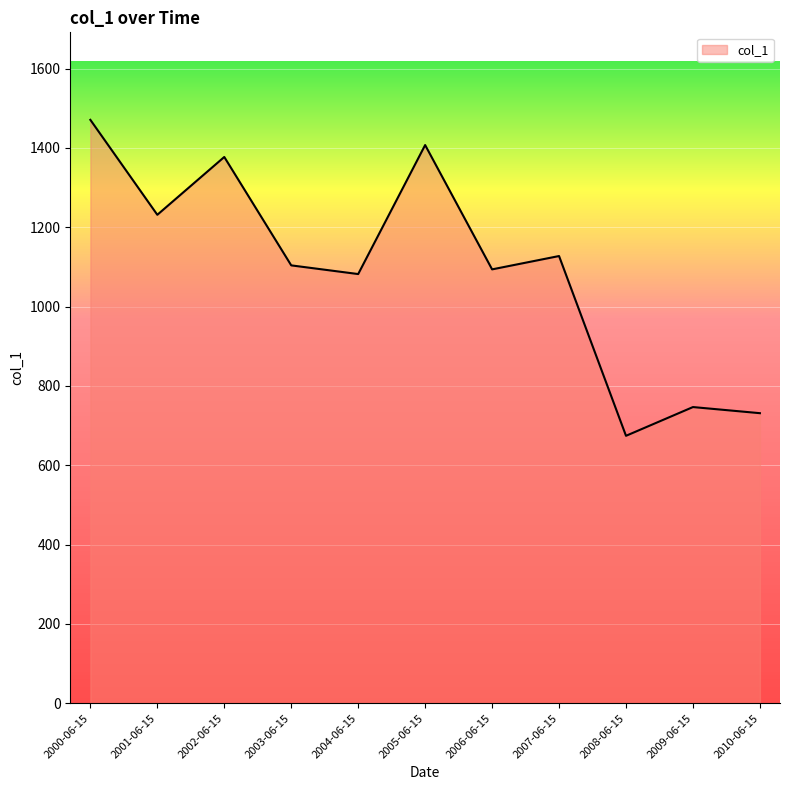

What is the average value?

1095.2